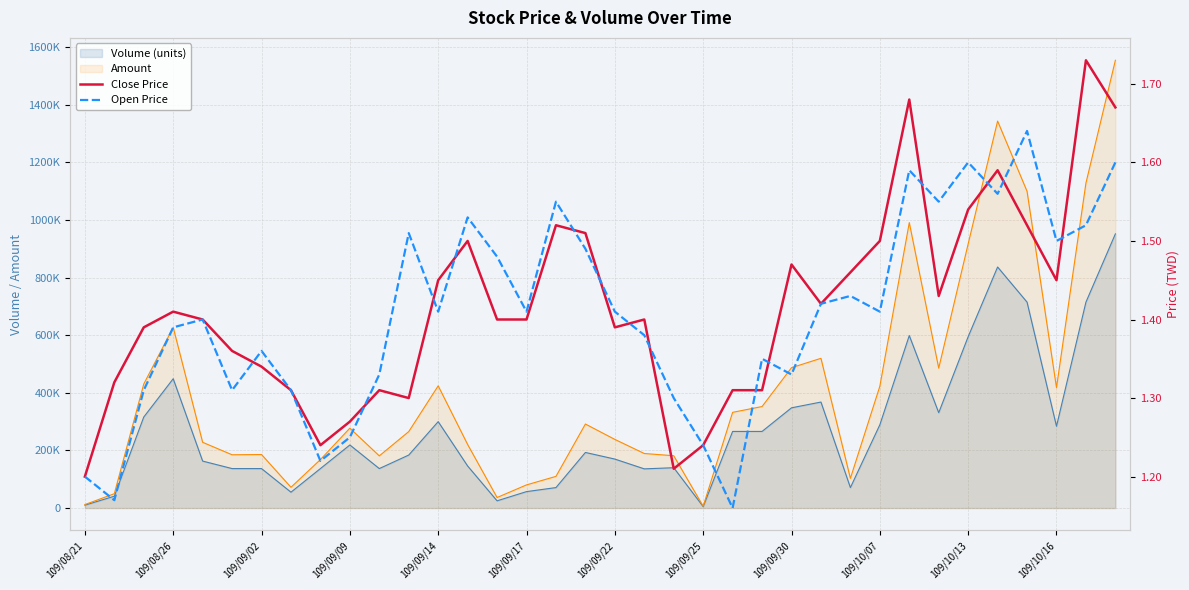

What position from the right is 109/09/14?

24